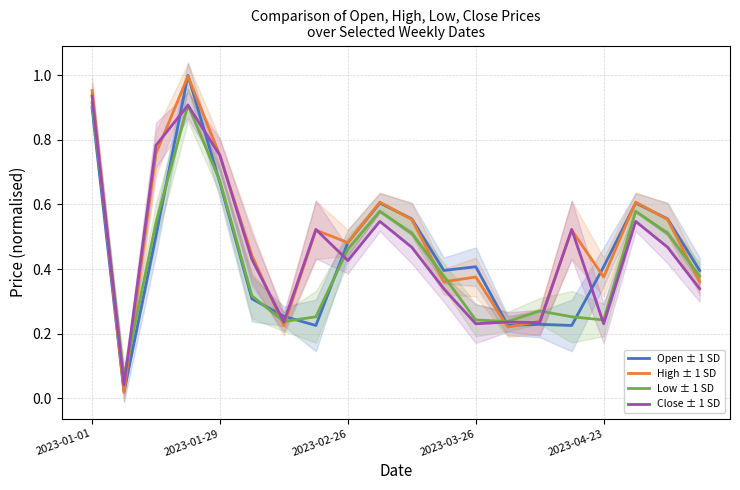

The value of High ± 1 SD at 2023-04-23 is 0.6. True or false?

False